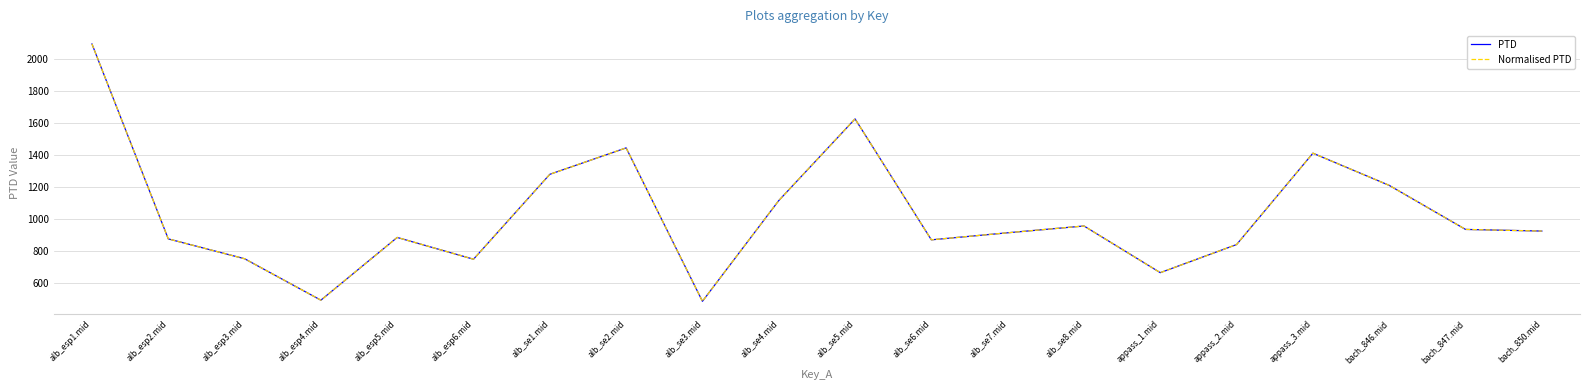

Is it true that Normalised PTD equals 330.3 at alb_se7.mid?

False